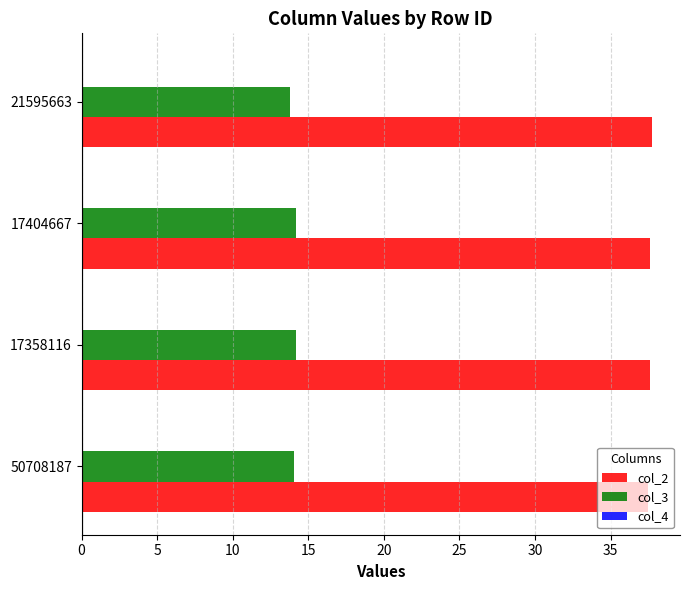

Which series has the largest total across all categories?

col_2